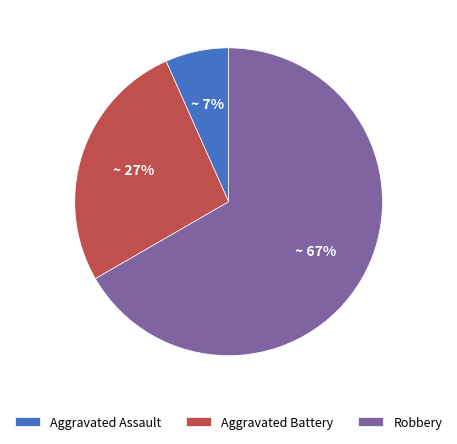

How many slices are in this pie chart?

3